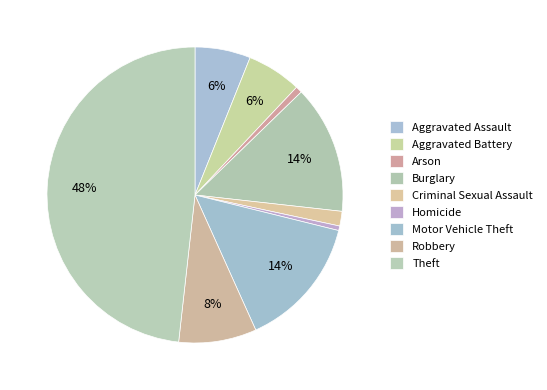

Which has a higher value, Criminal Sexual Assault or Arson?

Criminal Sexual Assault